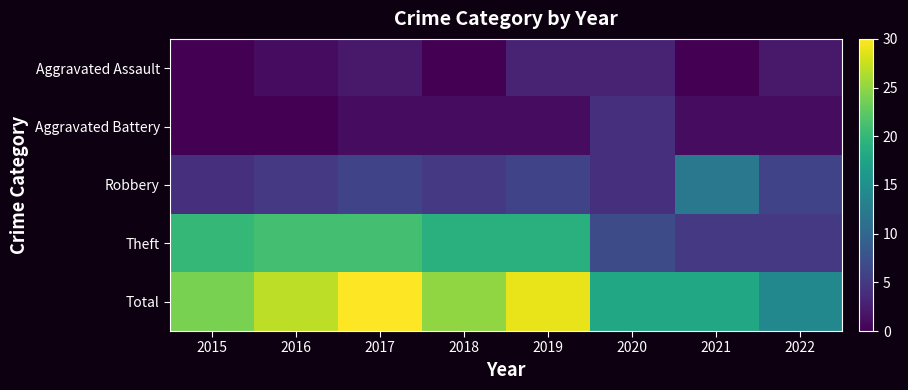

At how many categories does at least one series exceed 1?

8